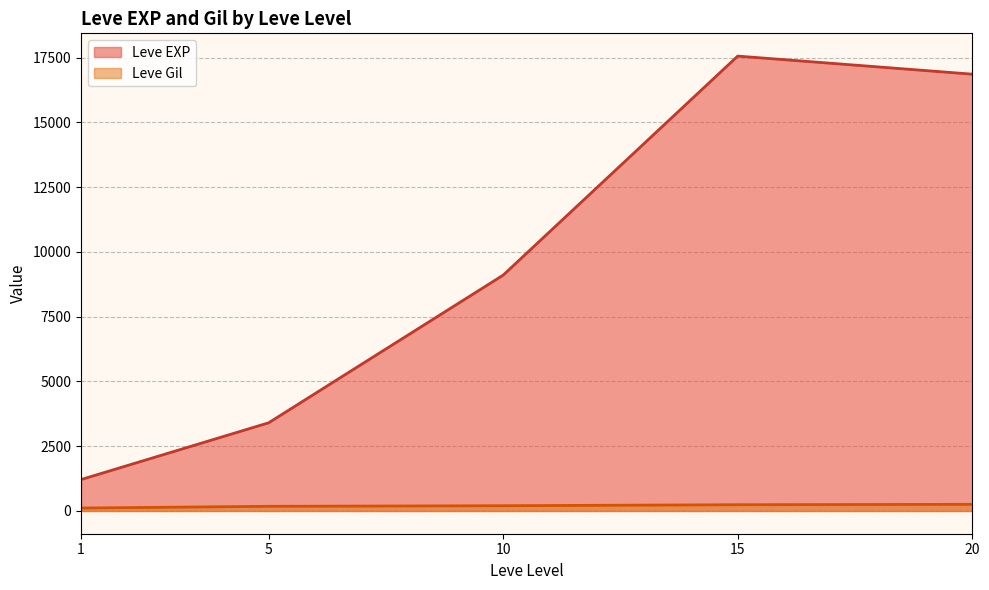

What is the spread (max minus min) of values at 10?

8903.8